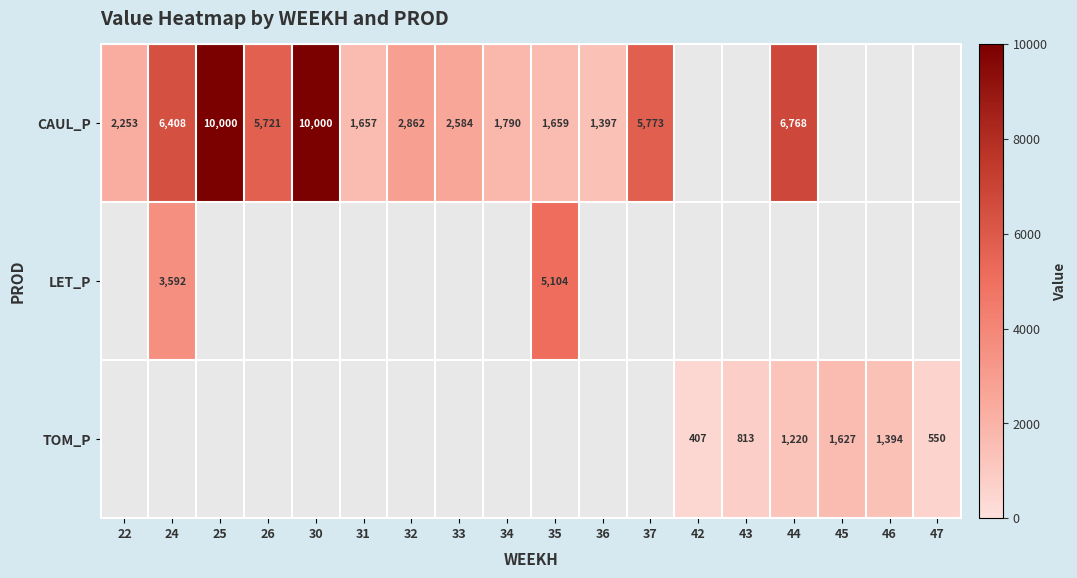

List the labels in order of CAUL_P value, smallest first.

36, 31, 35, 34, 22, 33, 32, 26, 37, 24, 44, 25, 30, 42, 43, 45, 46, 47